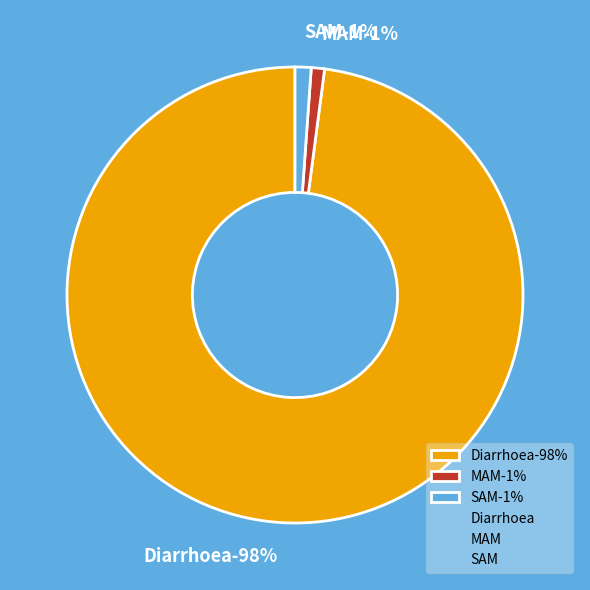

Which category has the biggest portion of the pie?

Diarrhoea